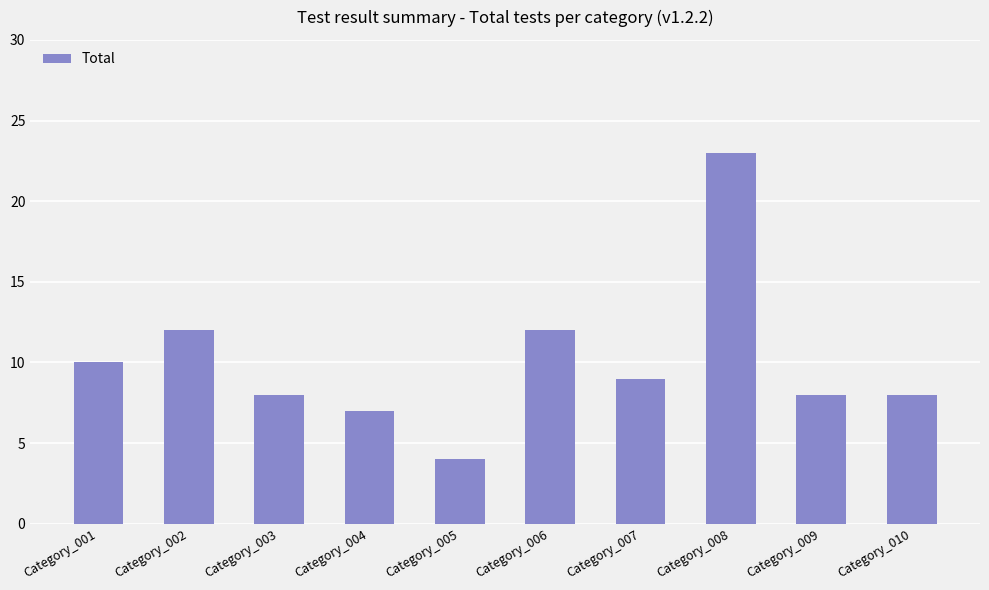

The value at Category_010 is 8. True or false?

True